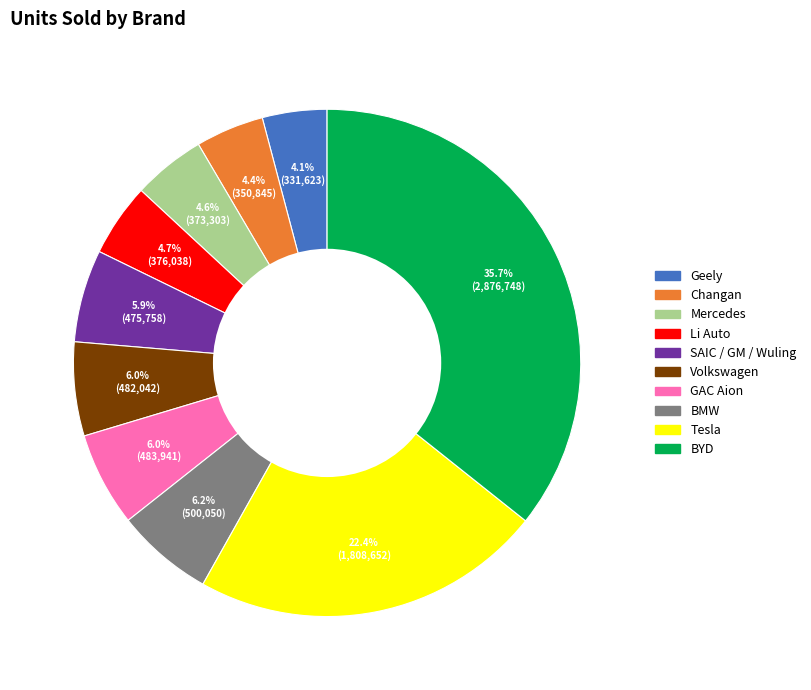

Which has a higher value, BYD or BMW?

BYD